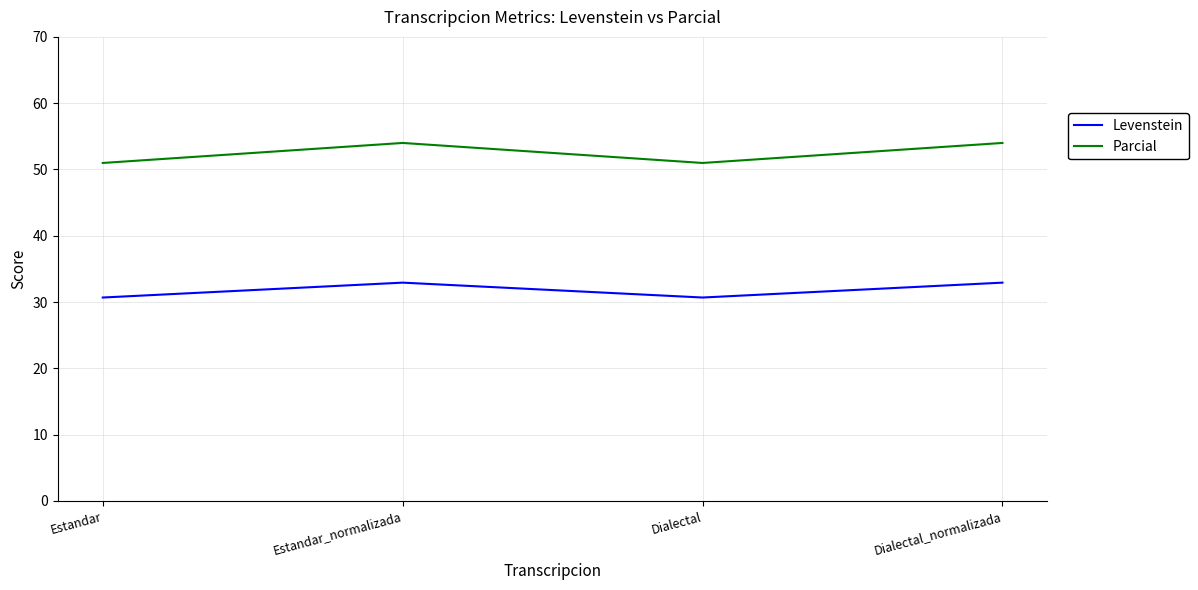

Reading left to right, what are all the values shown in this chart?

Levenstein: Estandar=30.7	Estandar_normalizada=32.9	Dialectal=30.7	Dialectal_normalizada=32.9
Parcial: Estandar=51.0	Estandar_normalizada=54.0	Dialectal=51.0	Dialectal_normalizada=54.0